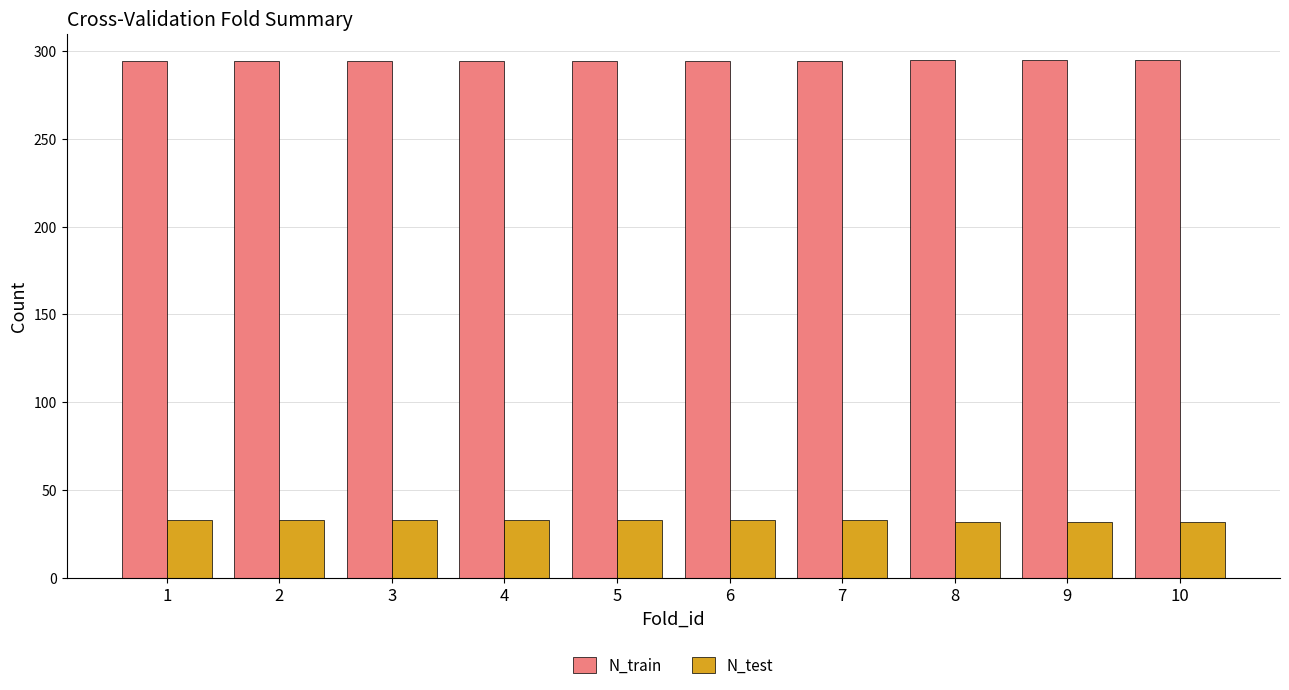

What is the sum of all N_train values?

2943